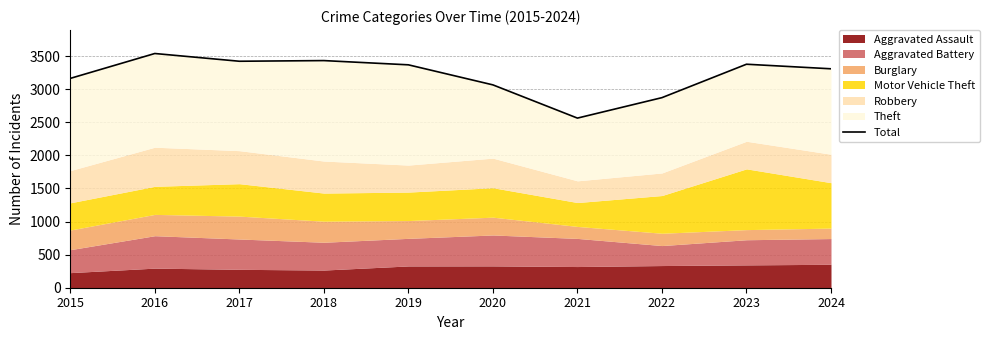

How many interior local peaks (higher than both neighbors) does the data have?

3